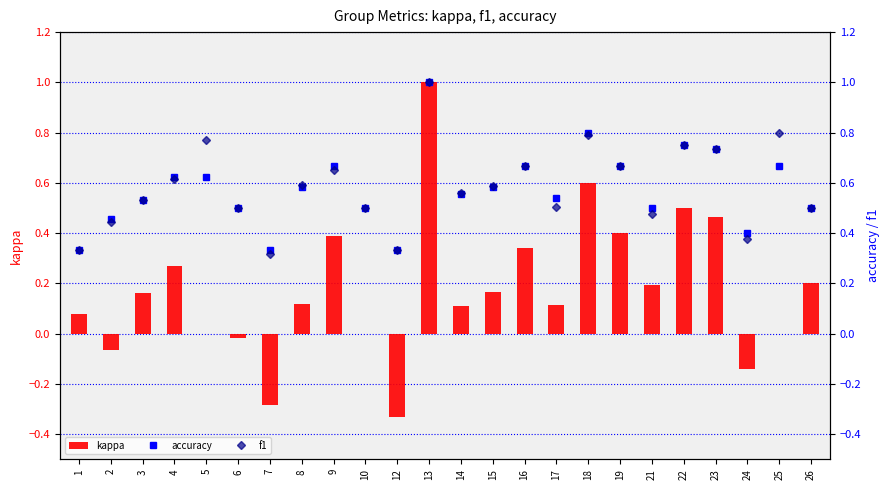

At which category is the sum across all series the highest?

13